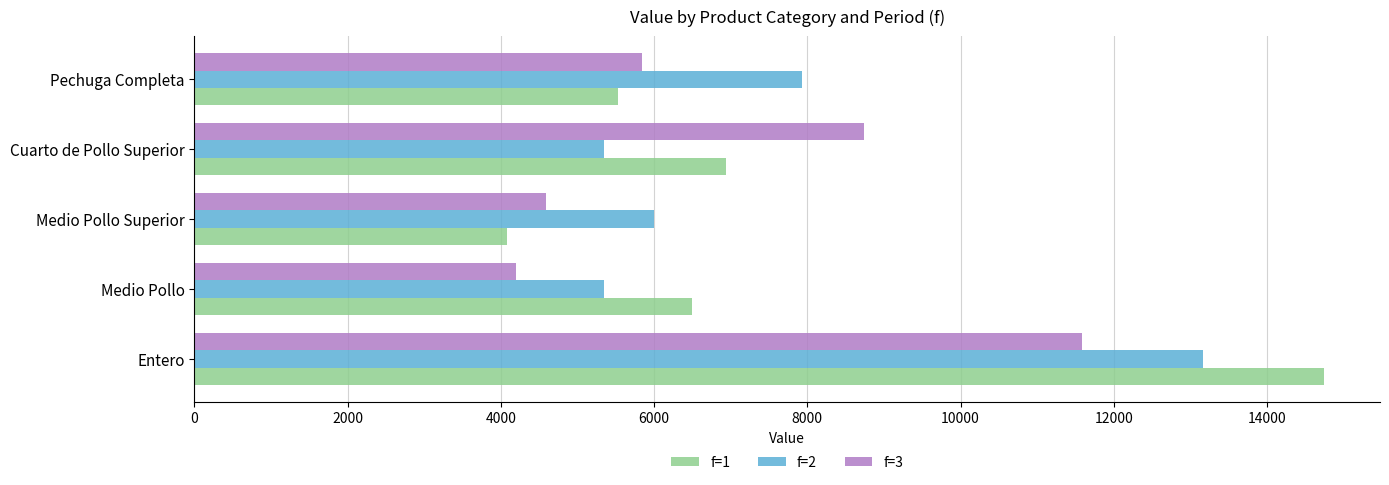

Where is f=1 nearest to the value 9407?

Cuarto de Pollo Superior